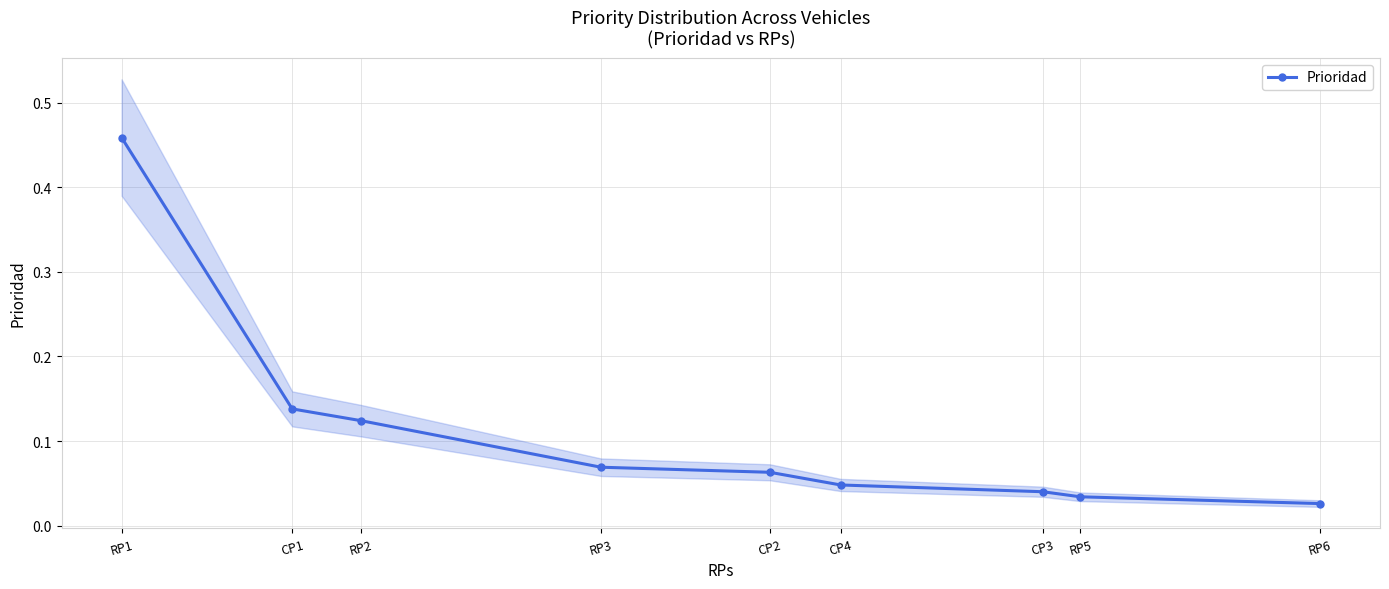

Which label corresponds to the largest value in the chart?

RP1